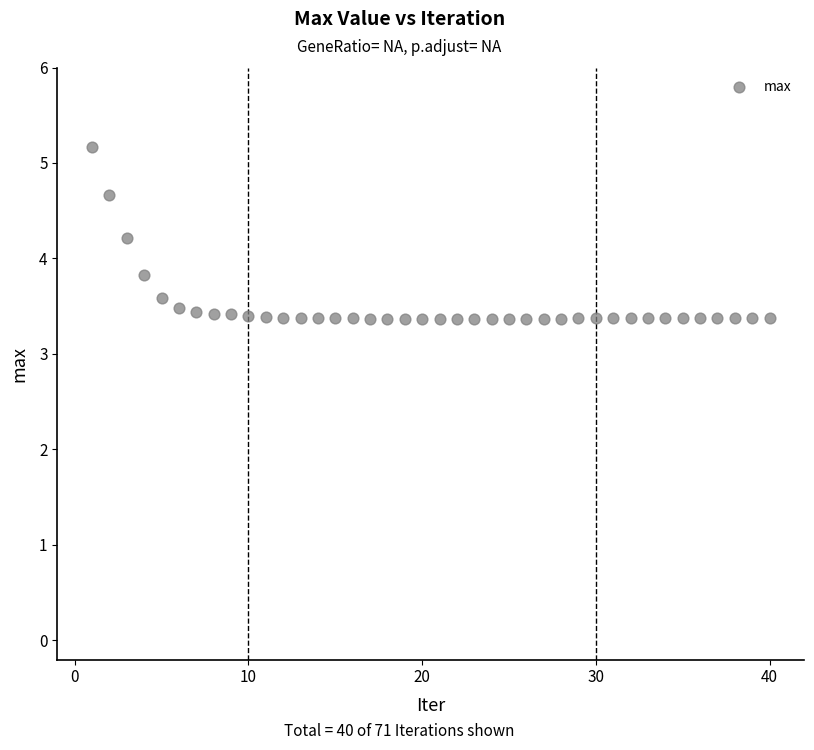

What is the range of Y values (max minus min)?

1.8